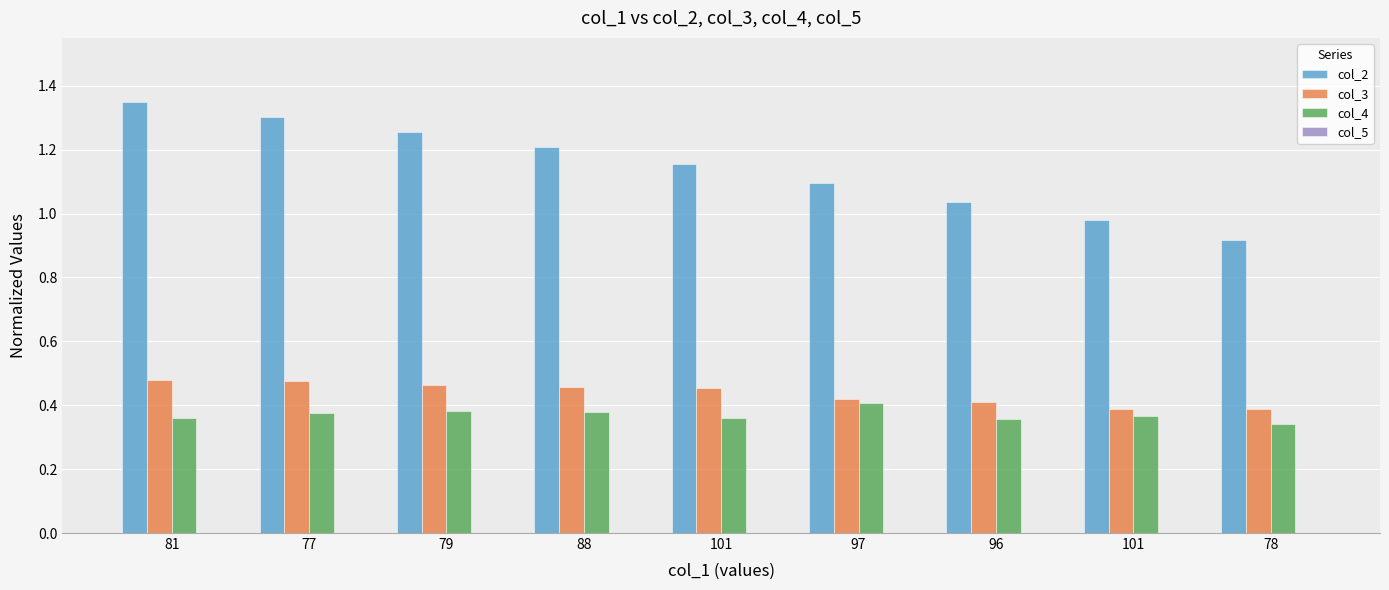

What is the difference between the maximum and minimum values in the col_2 series?

0.4